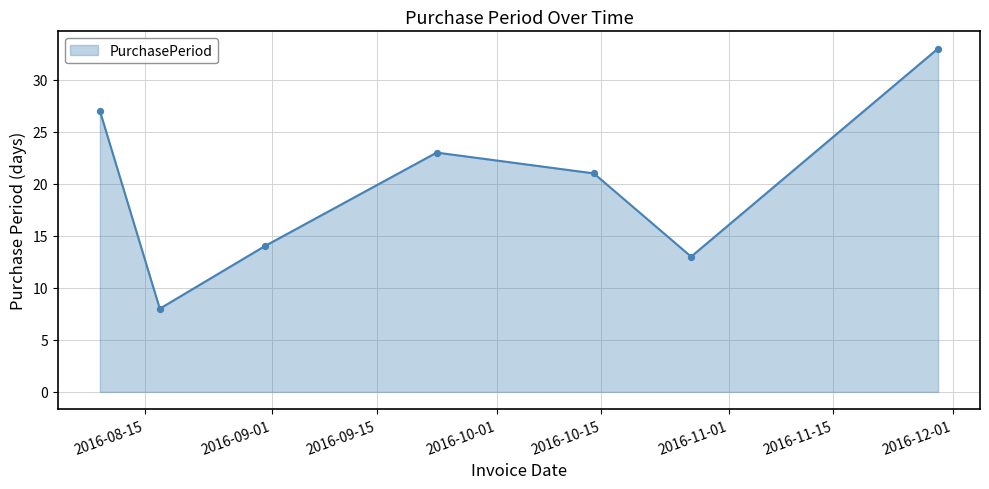

What is the sum of all values?

139